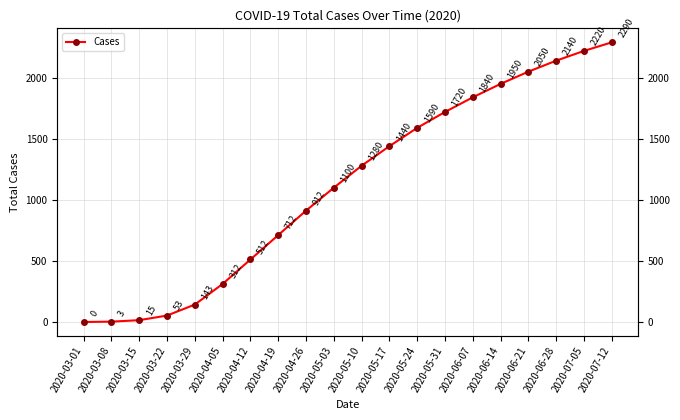

What is the difference between the maximum and minimum values?

2290